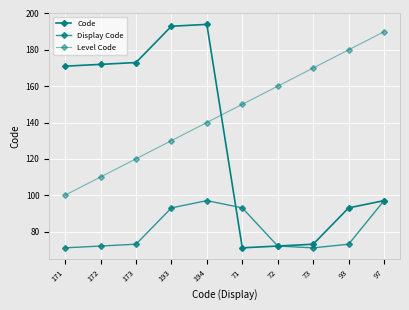

At which label is Level Code closest to 145?

194